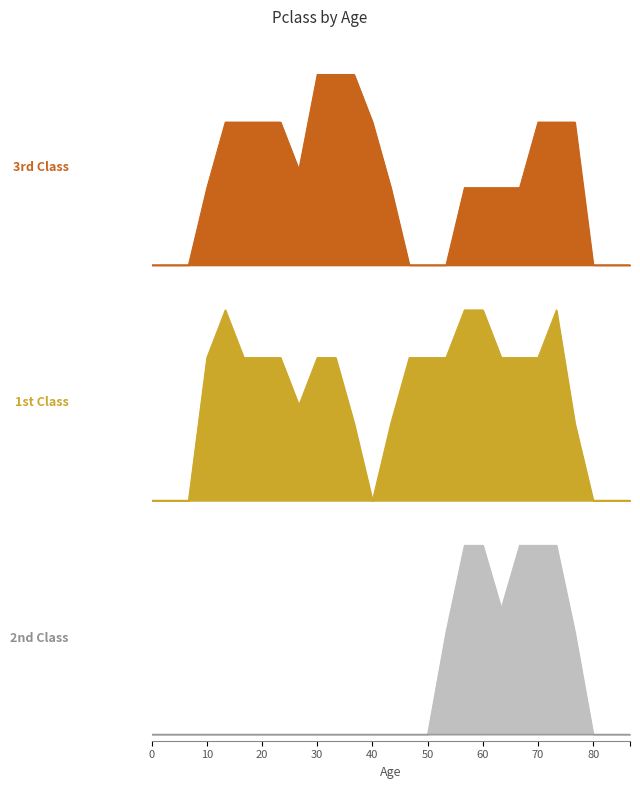

Count the number of categories in the chart.

27